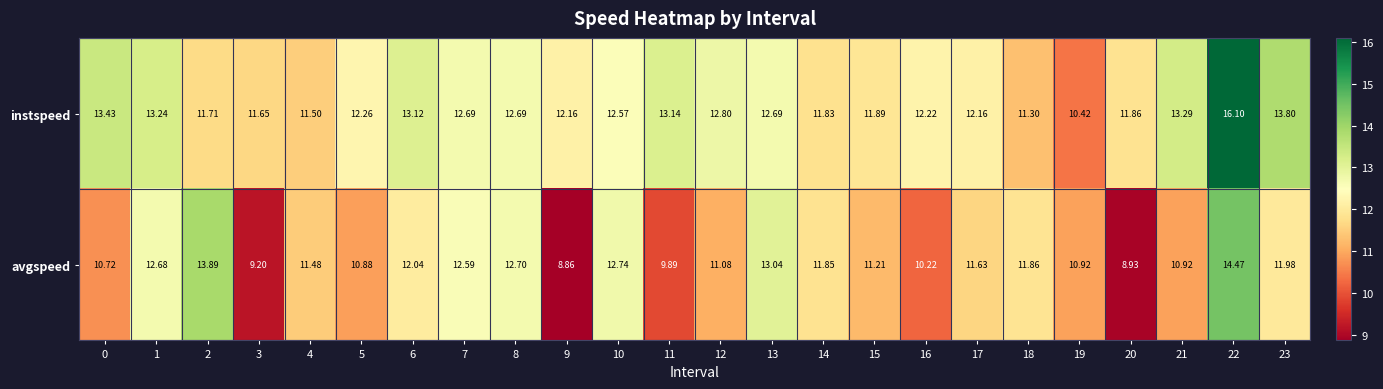

Count the number of categories in the chart.

24